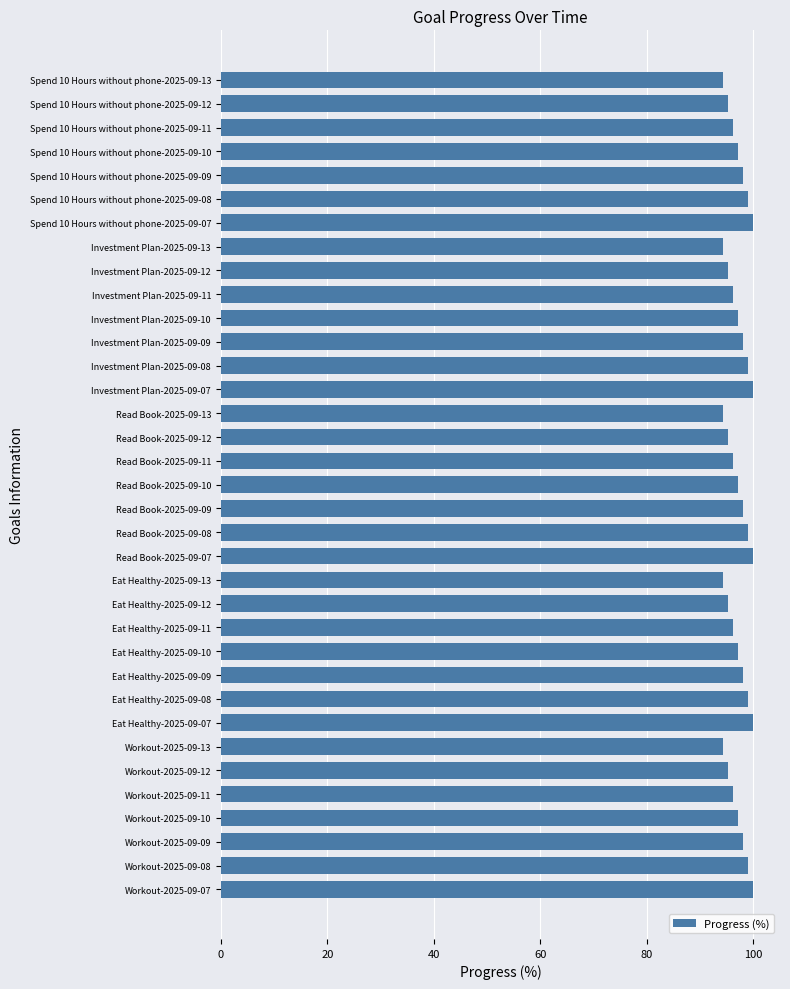

The chart shows a value of 63.6 at Spend 10 Hours without phone-2025-09-11. True or false?

False